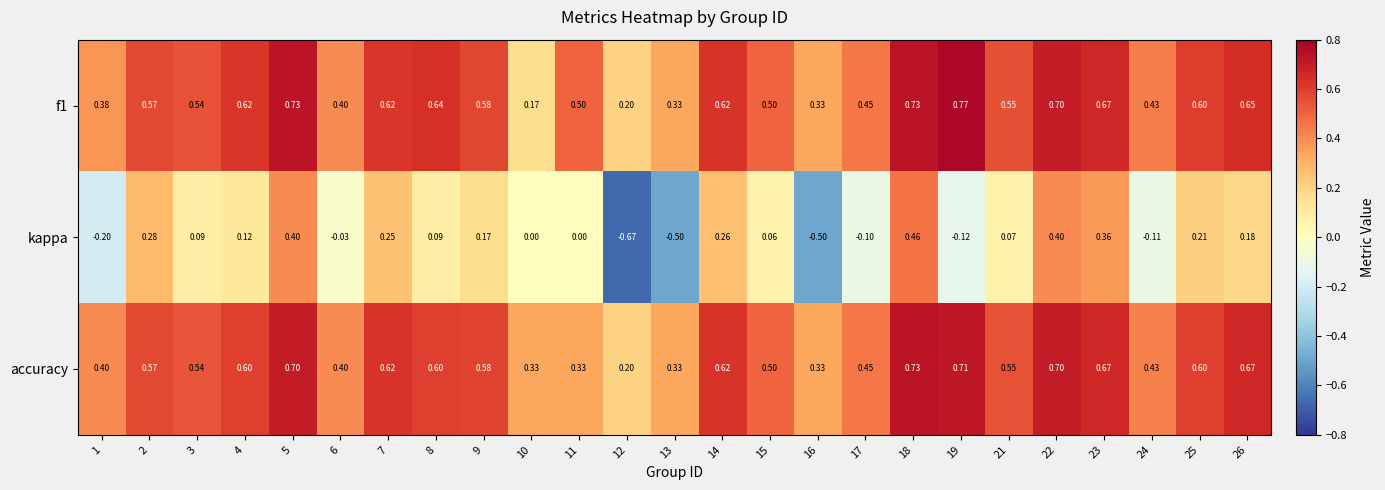

Between 1 and 15, which series saw the biggest shift?

kappa